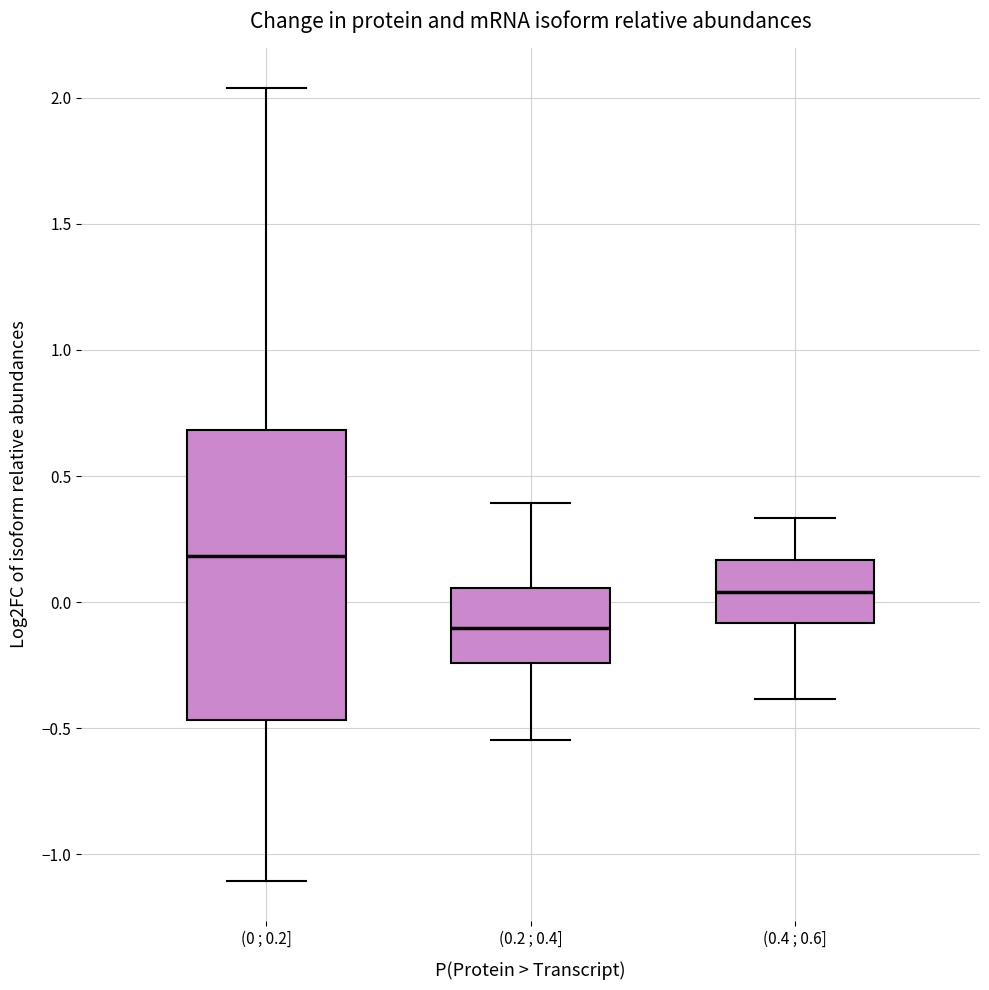

Which box has the lowest median line?

(0.2 ; 0.4]